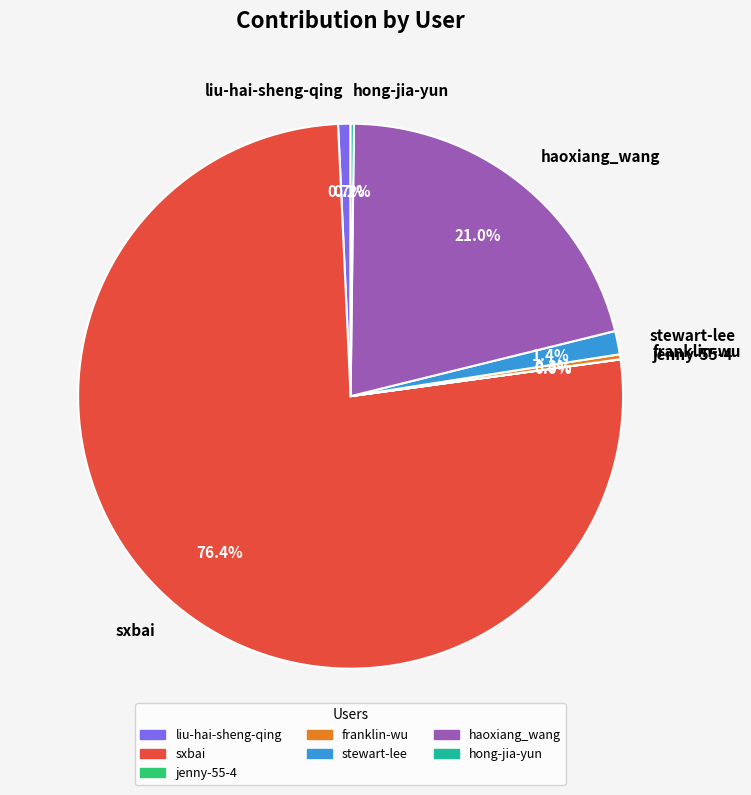

What percentage is NOT represented by liu-hai-sheng-qing?

99.3%